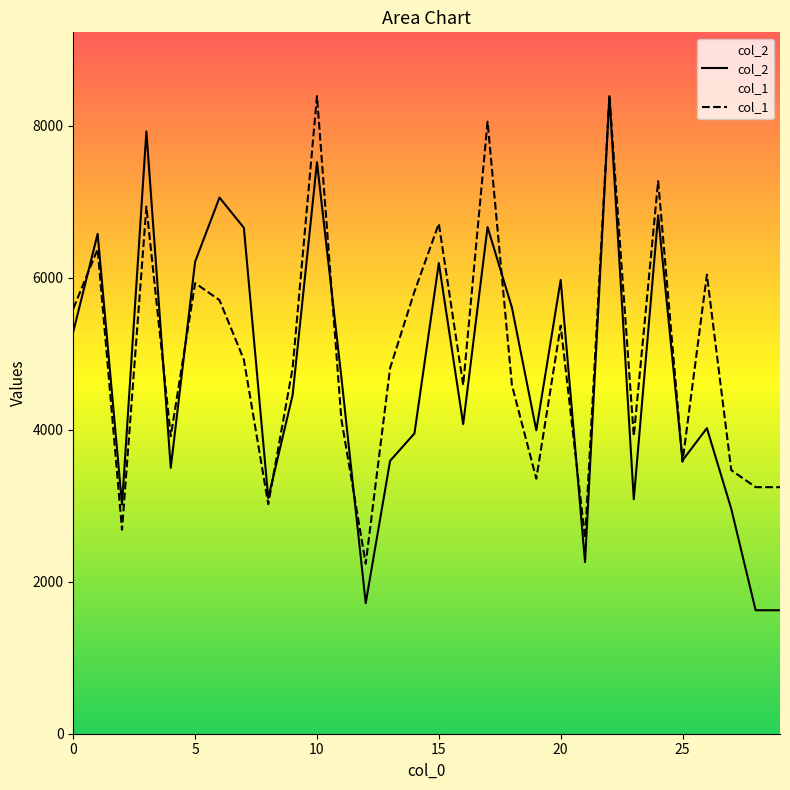

What are all the series names shown in the legend?

col_2, col_1